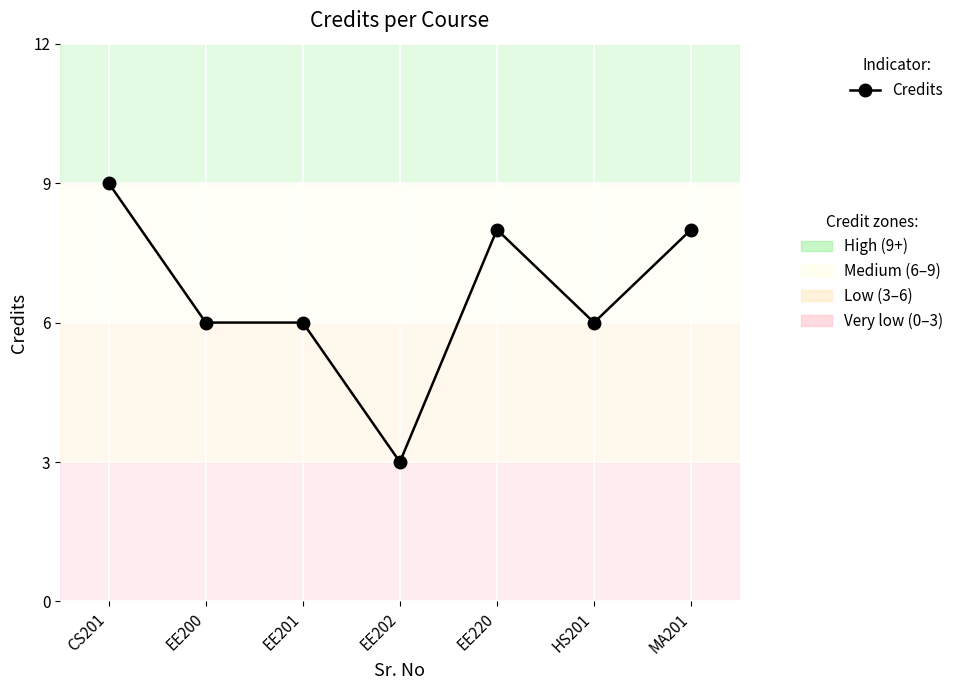

What is the minimum value shown in the chart?

3